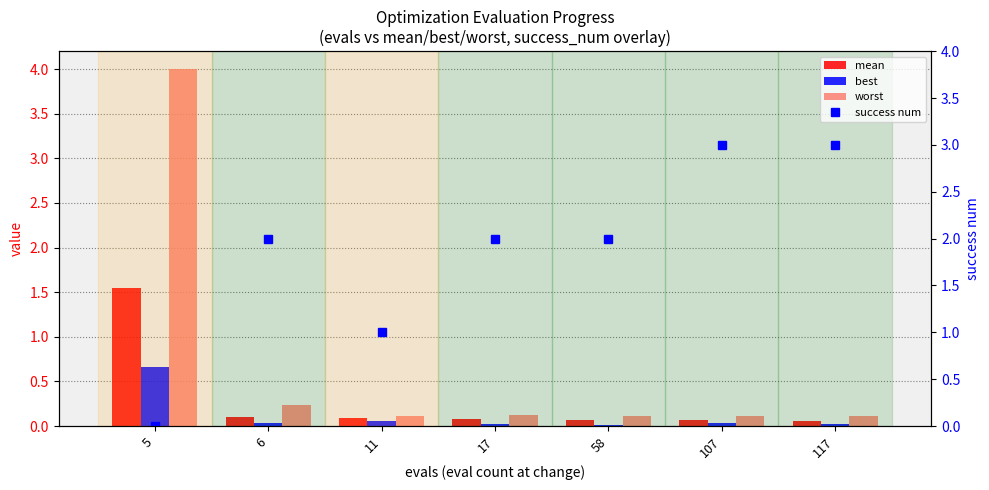

Are the bars horizontal?

No